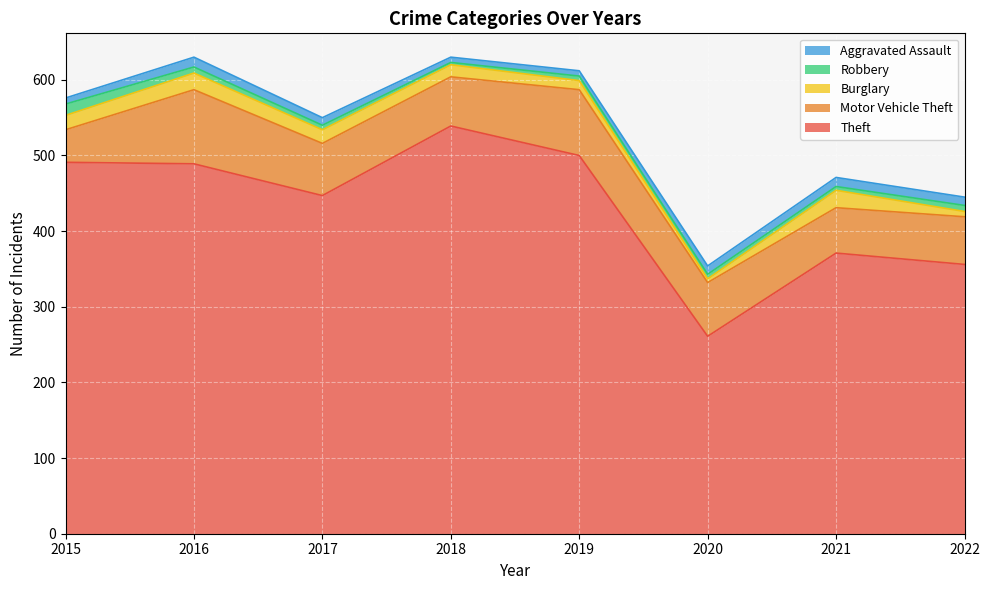

Reading left to right, transcribe all the data shown in this chart.

Theft: 491	489	447	539	500	261	371	356
Motor Vehicle Theft: 43	98	69	65	87	71	60	63
Burglary: 19	22	18	16	12	5	23	7
Robbery: 15	8	6	3	6	6	5	8
Aggravated Assault: 8	13	10	7	7	11	12	11